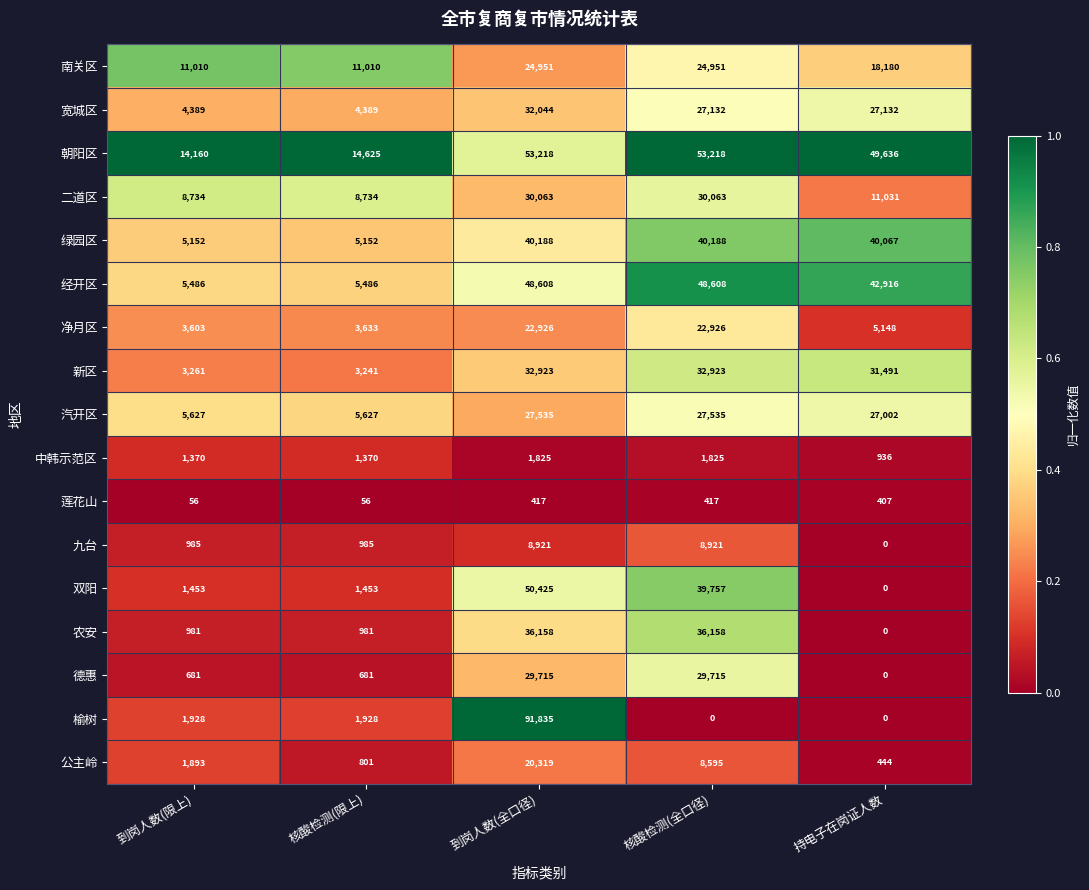

What is the maximum value shown in the chart?

91835